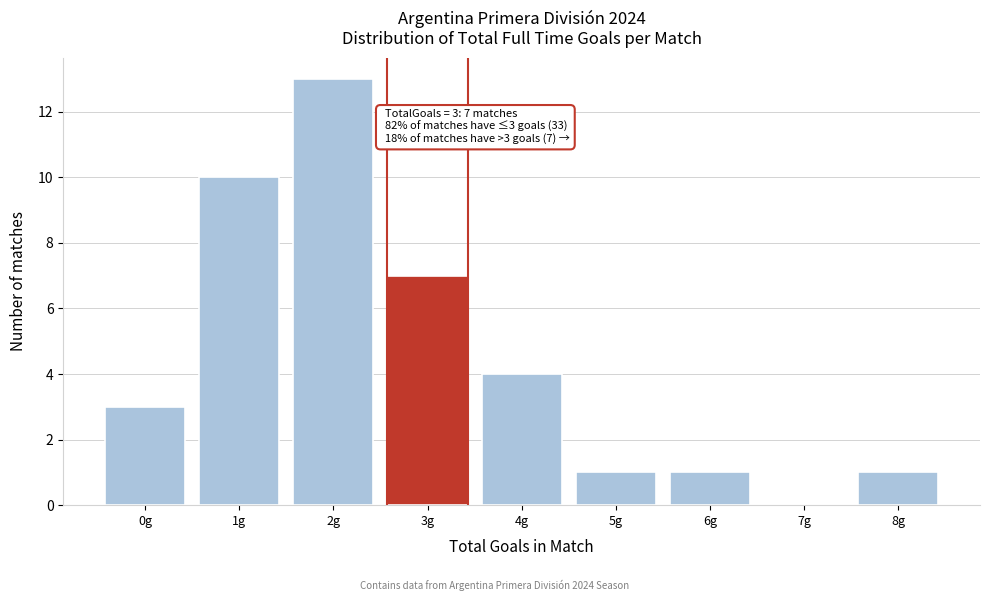

Which range on the x-axis has the tallest bar?

1.5 to 2.5